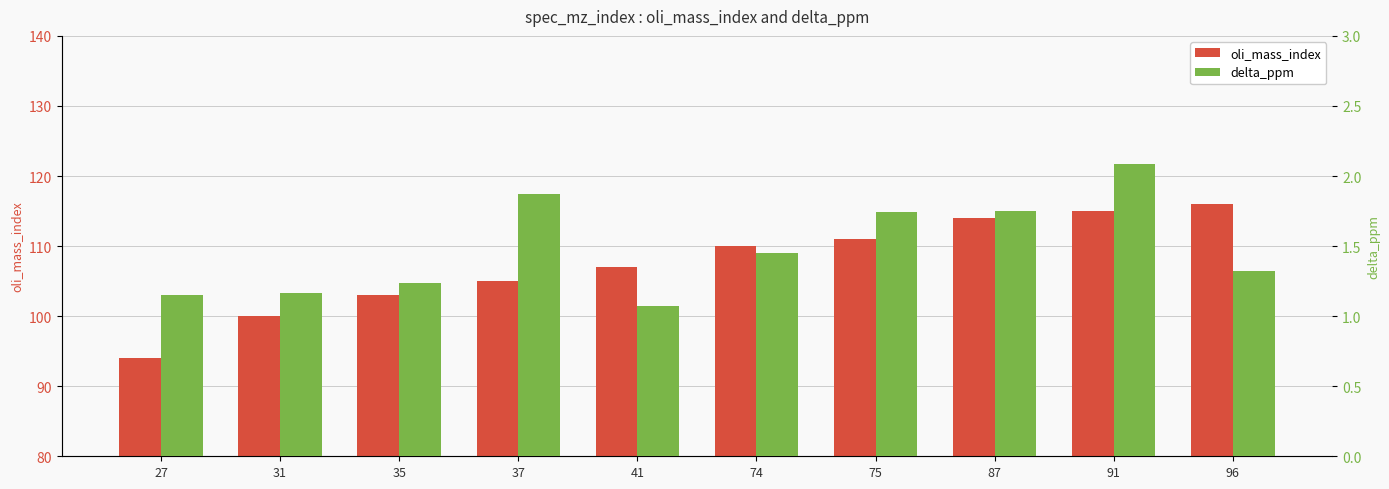

How many groups of bars are there?

10